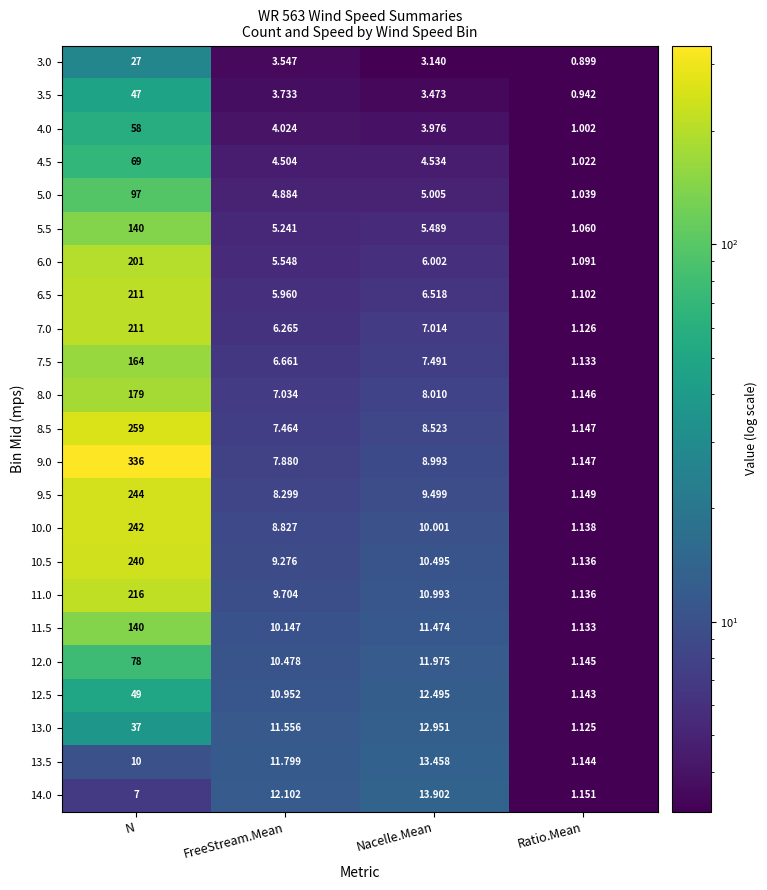

At which label is 6.0 closest to 101?

Nacelle.Mean